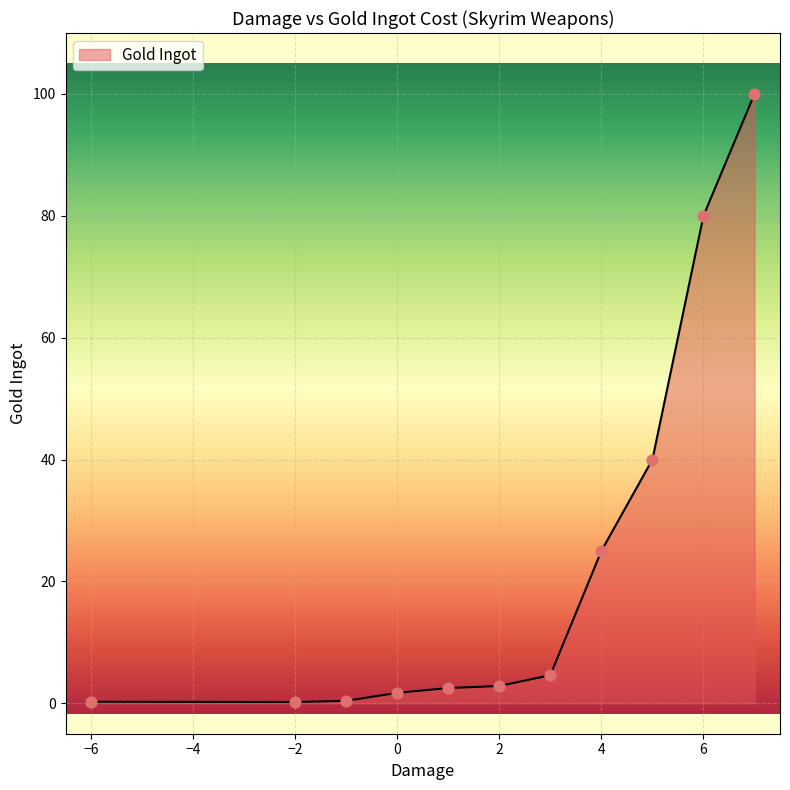

What is the difference between the maximum and minimum values?

99.8